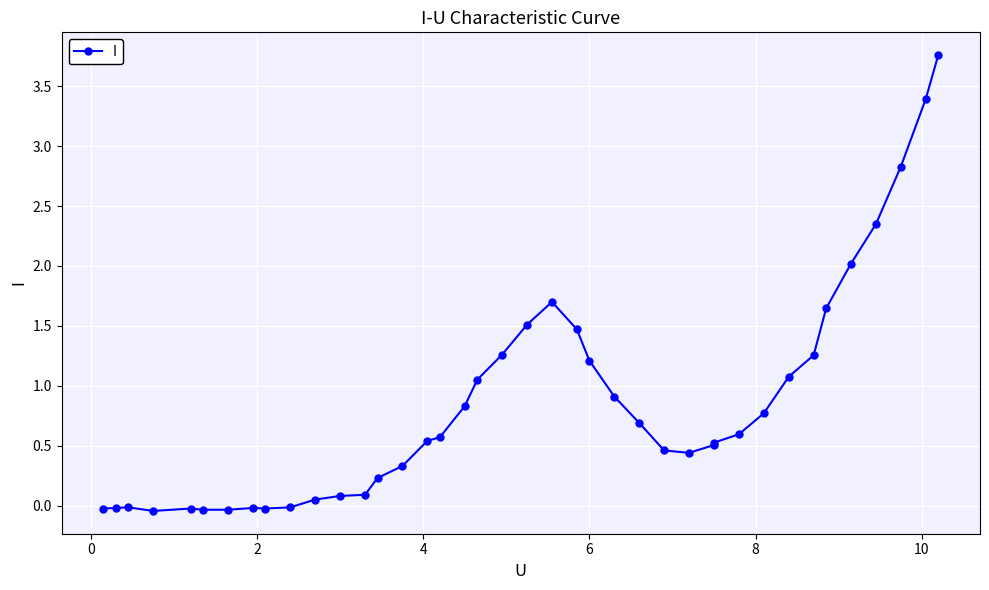

The value at 29 is 0.9. True or false?

False